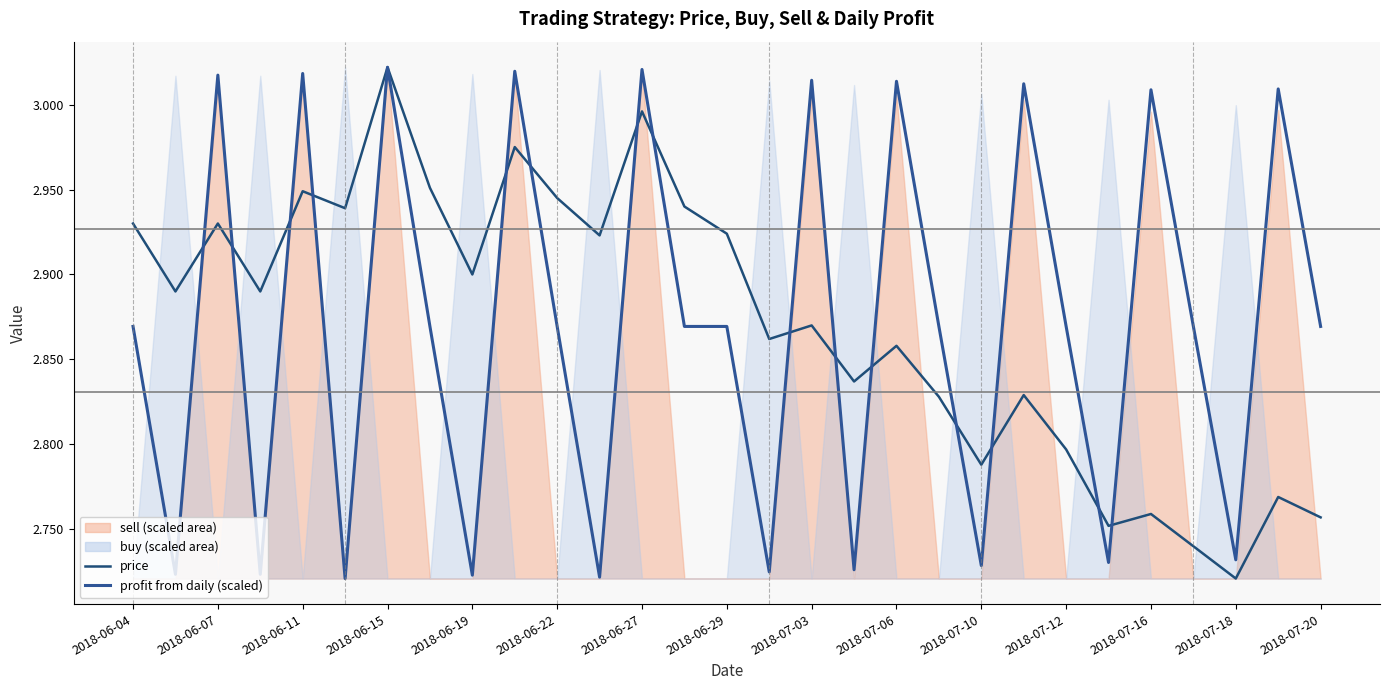

What is the difference between the maximum and second lowest values in the profit from daily (scaled) series?

0.3